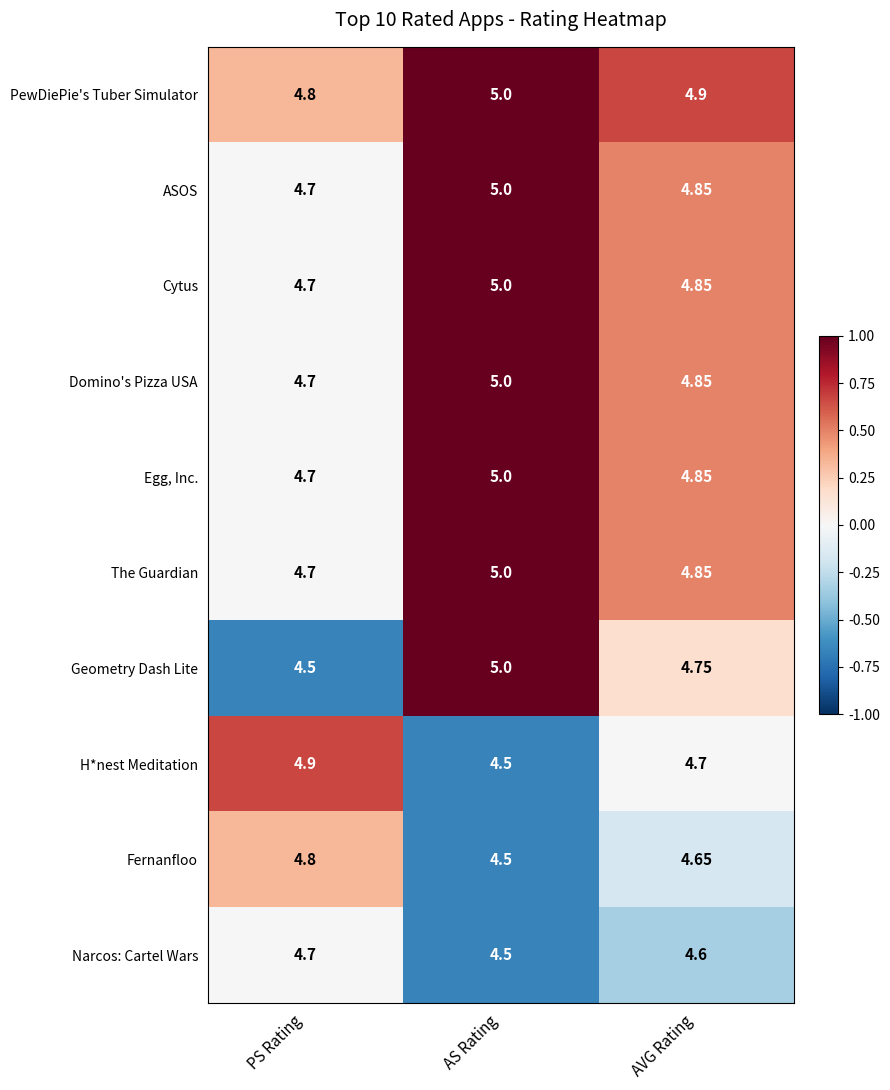

Between AS Rating and AVG Rating, which series saw the biggest shift?

Geometry Dash Lite